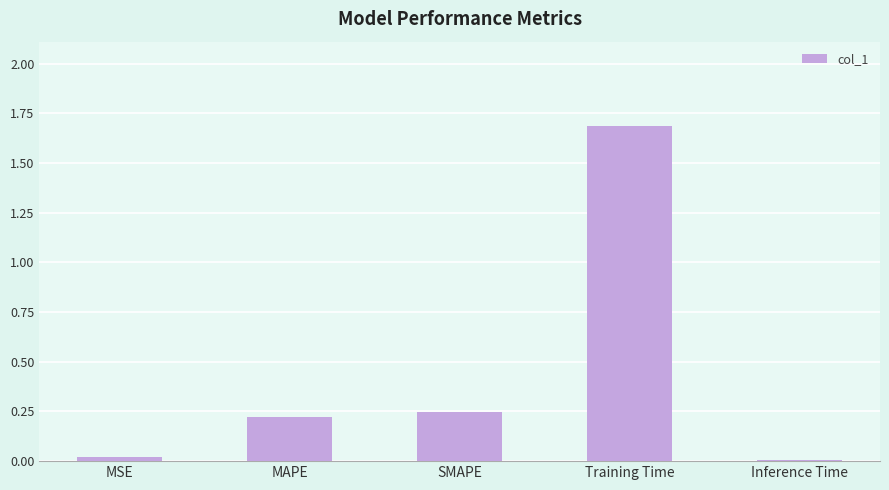

Count the number of categories in the chart.

5